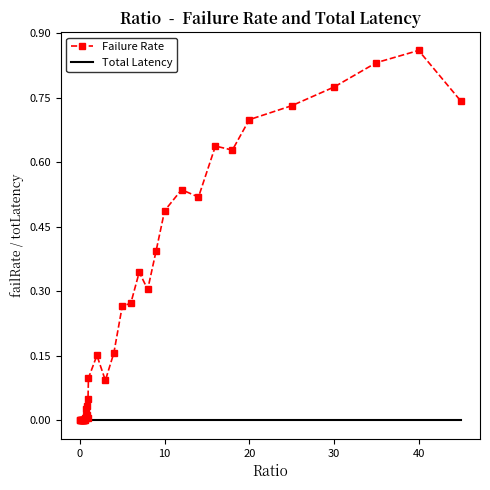

Which series has the widest spread of values?

Failure Rate